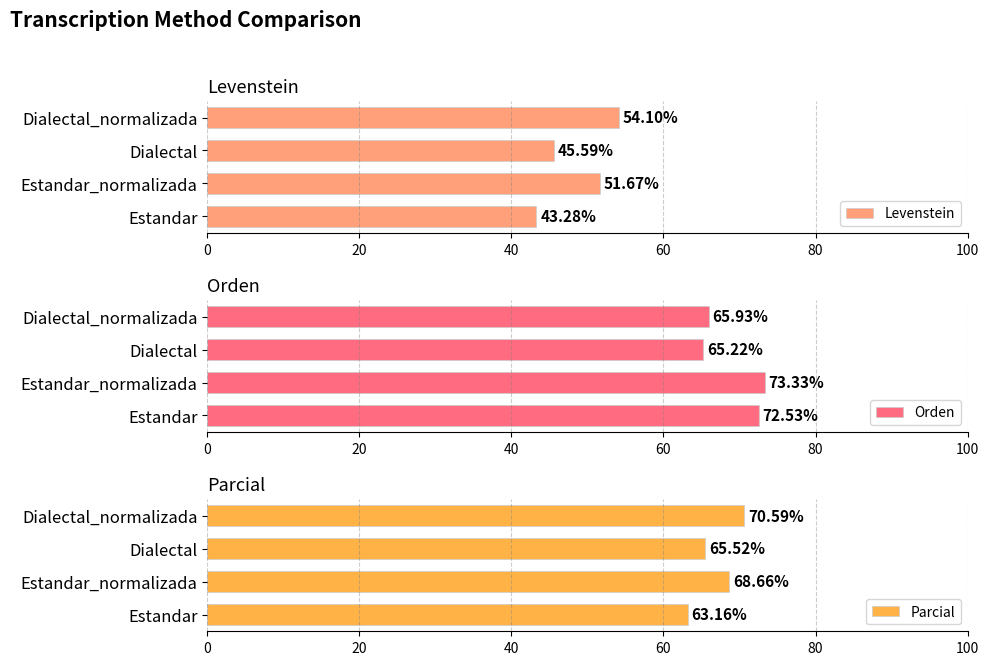

At which category is the sum across all series the highest?

20